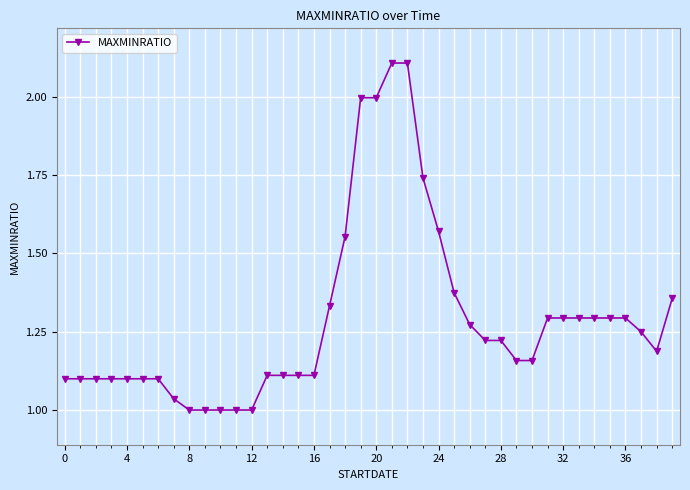

What is the difference between the maximum and minimum values?

1.1